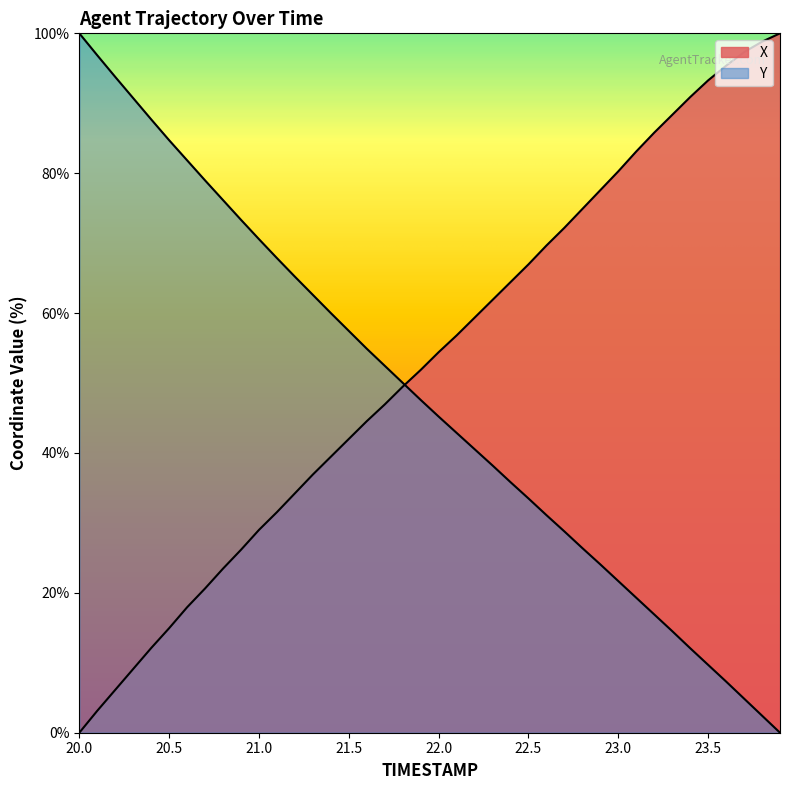

True or false: Y and X intersect in this chart.

True